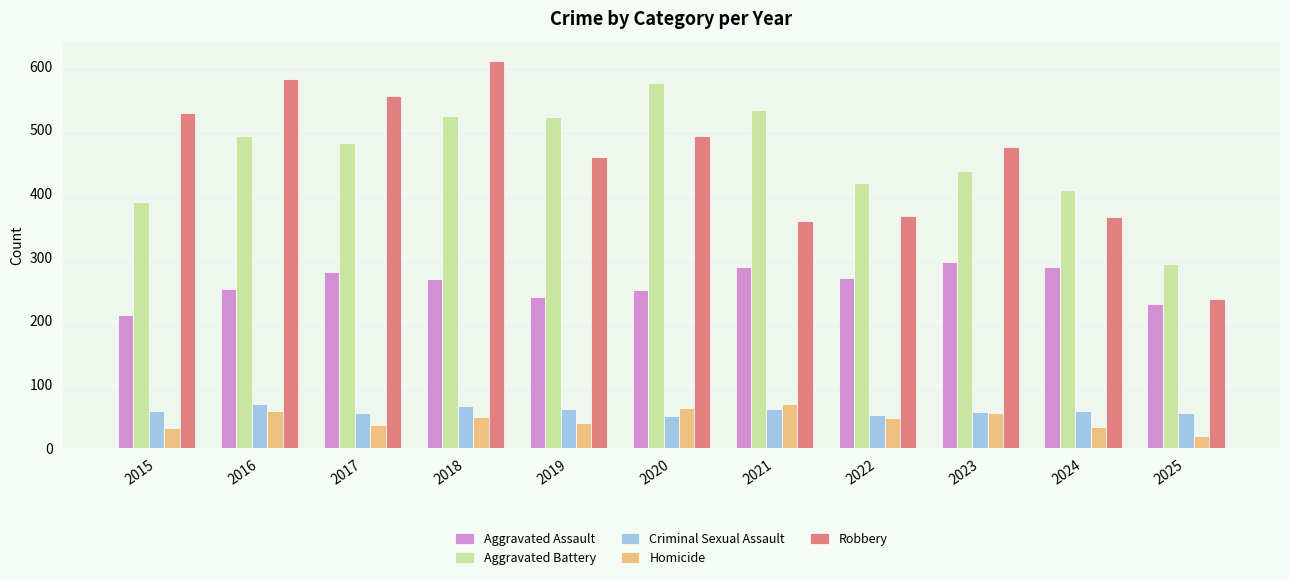

How many values in the Aggravated Assault series are below 265?

5